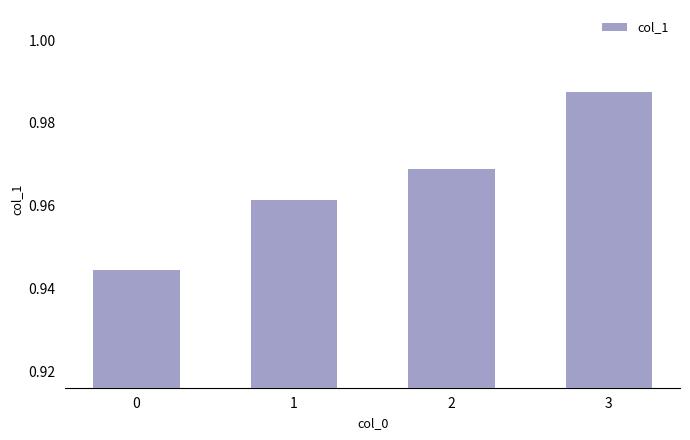

What is the sum of the values at 0 and 3?

1.9